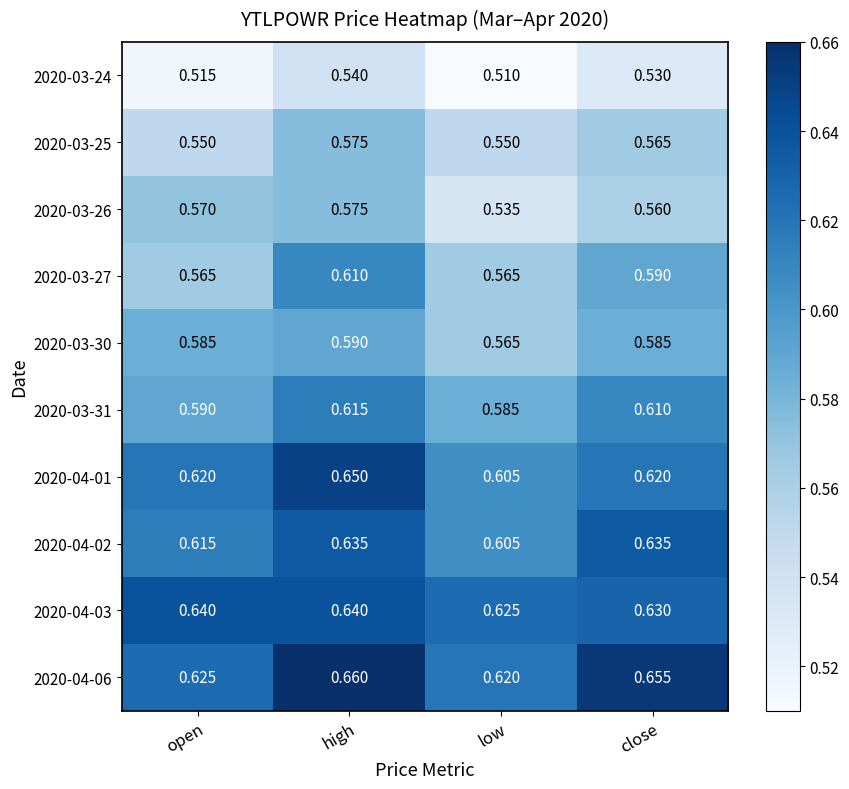

Rank the categories by 2020-03-26 value from highest to lowest.

high, open, close, low